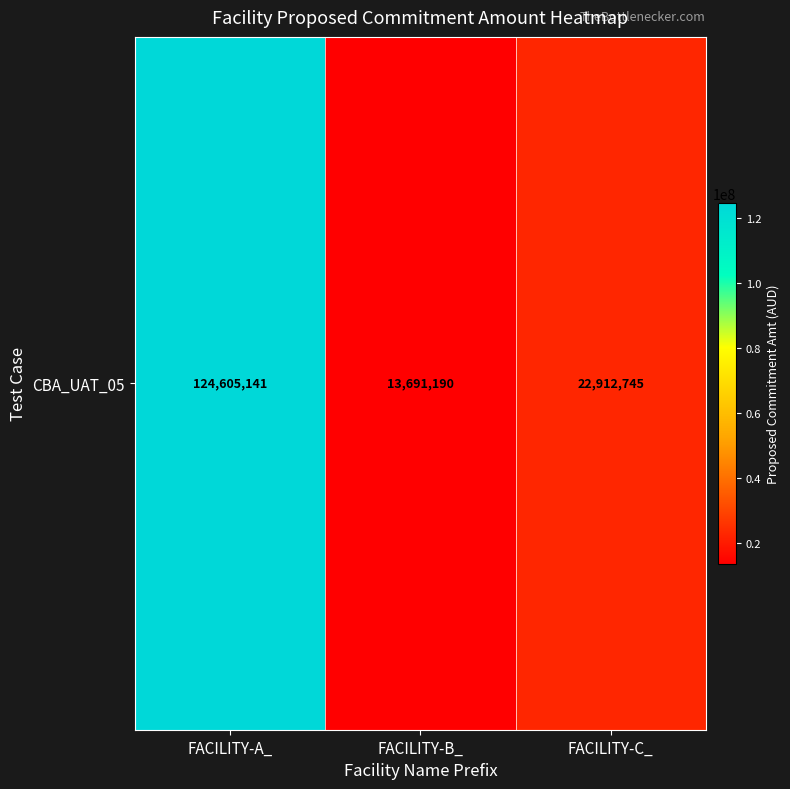

Between FACILITY-C_ and FACILITY-A_, which is larger?

FACILITY-A_